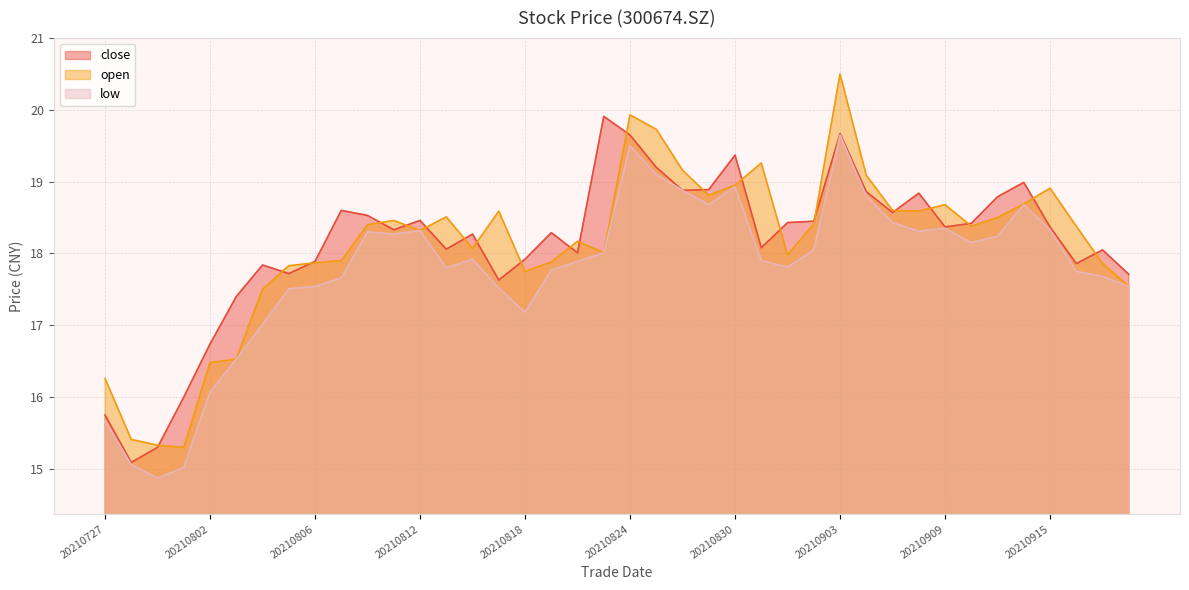

How many values in the close series exceed 18?

27